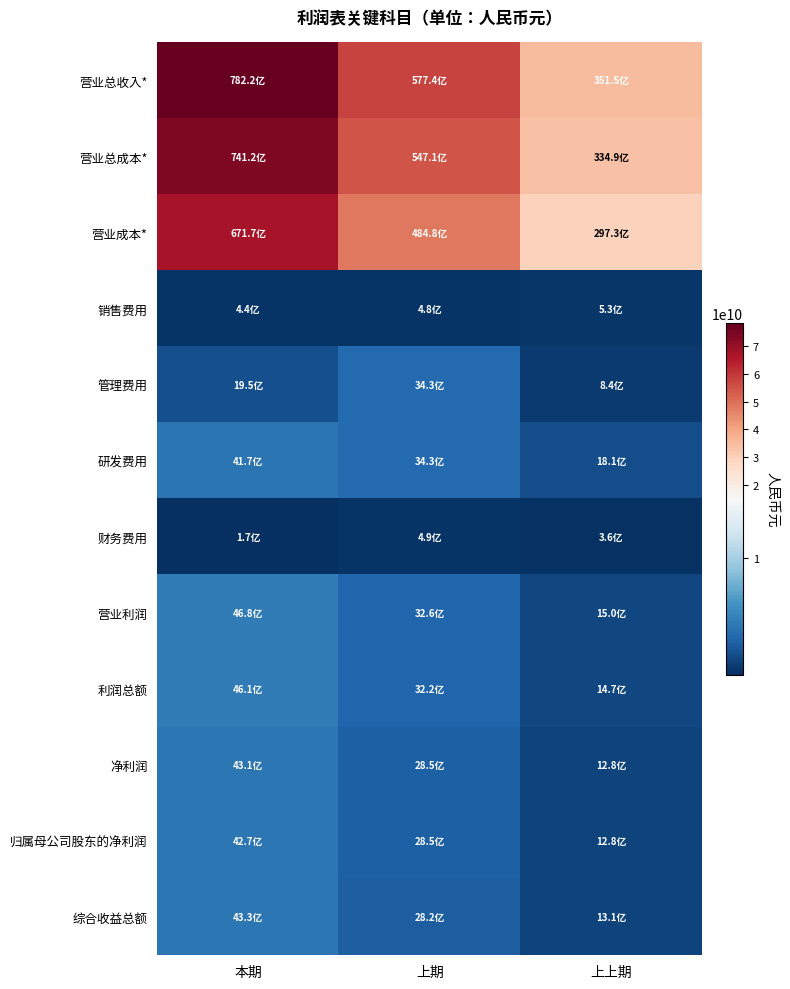

Between 上期 and 上上期, which series saw the biggest shift?

营业总收入*